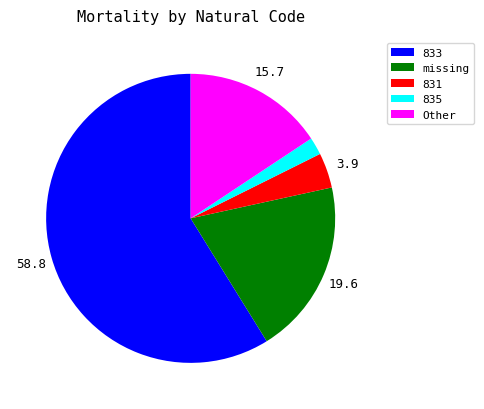

Is it true that Other is 9% of the pie?

False